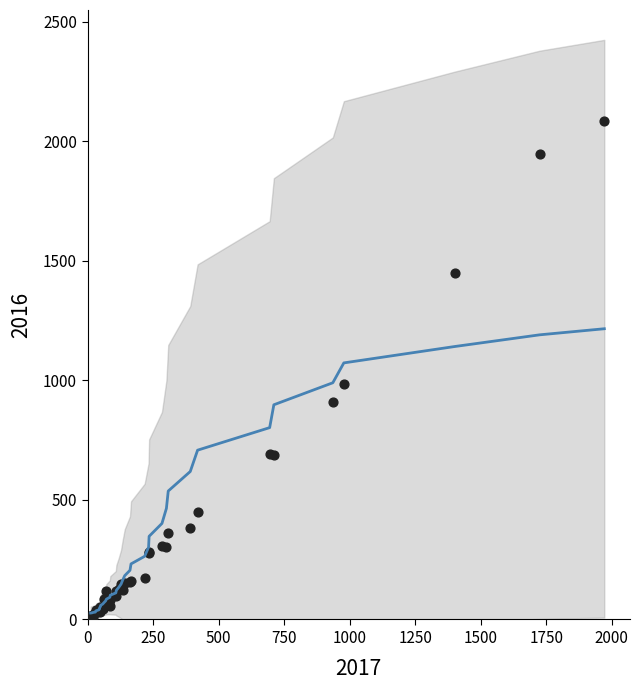

What Y value in the scatter plot is closest to 1048?

983